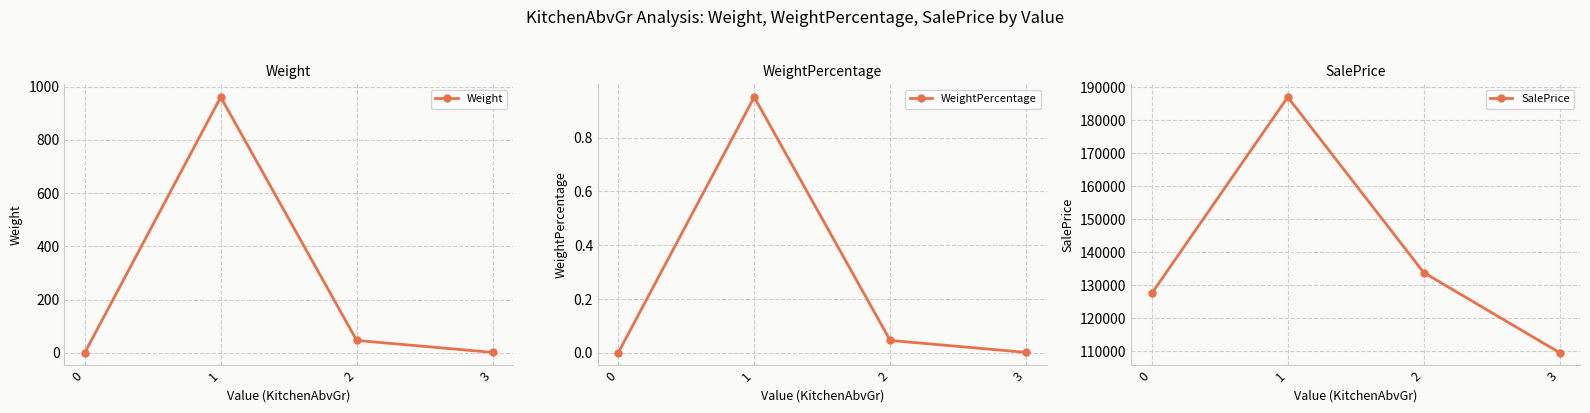

Count the number of categories in the chart.

4